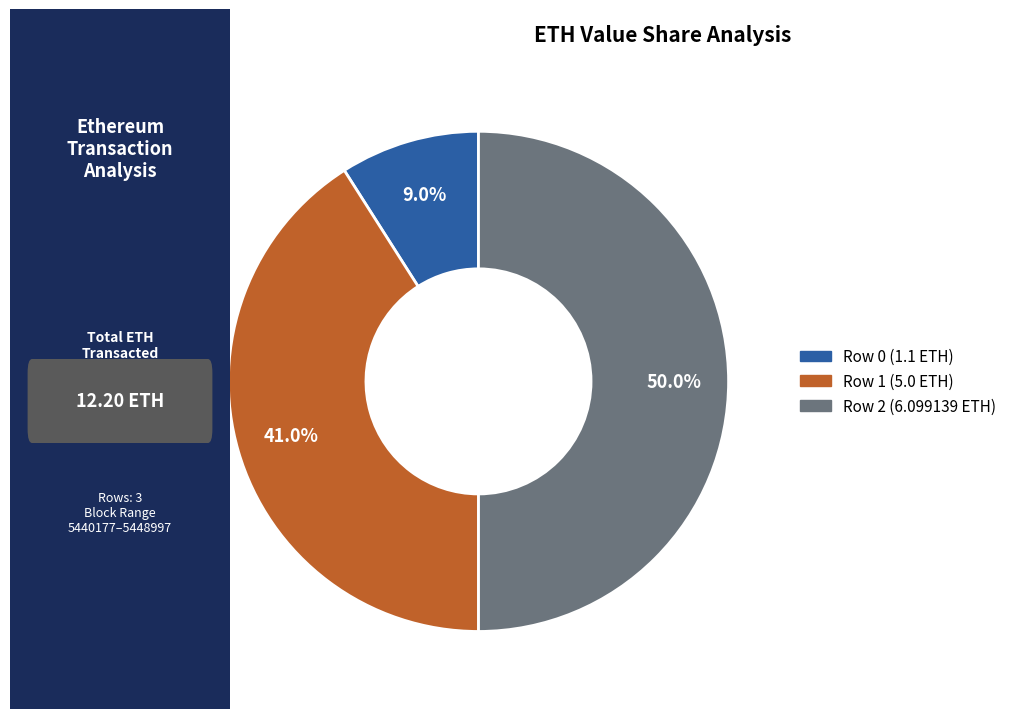

To the nearest percent, what percentage of the pie is Row 0 (1.1 ETH)?

9%